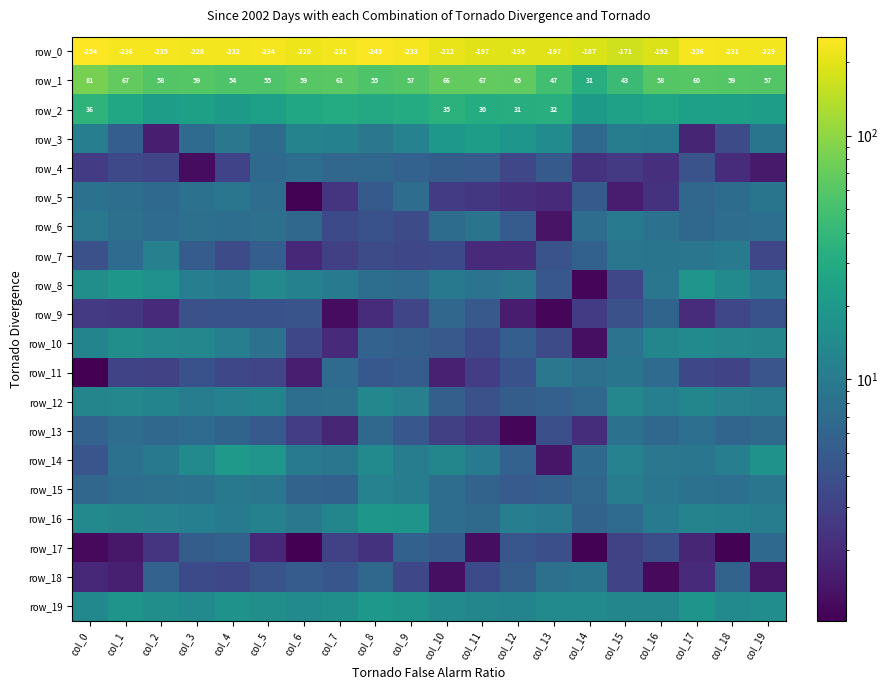

At which category does the chart reach its peak across all series?

col_0